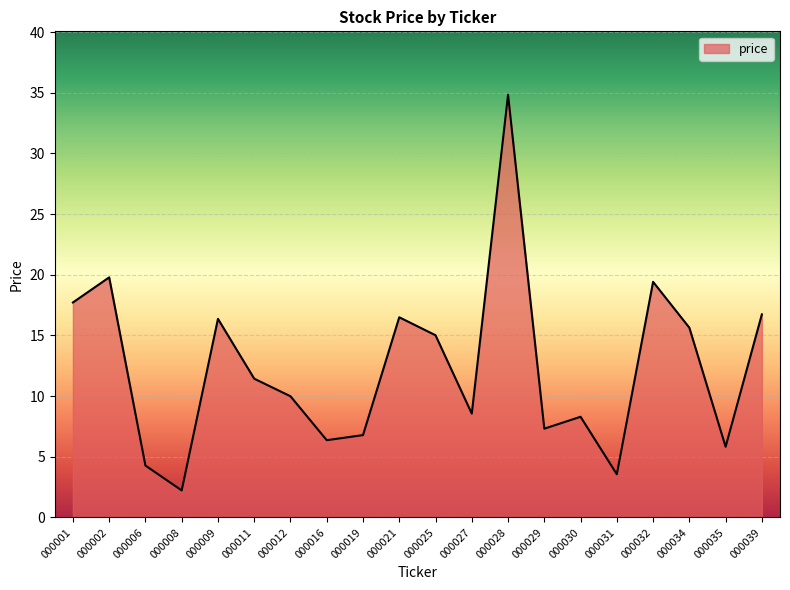

What is the change in value from 000016 to 000031?

-2.8